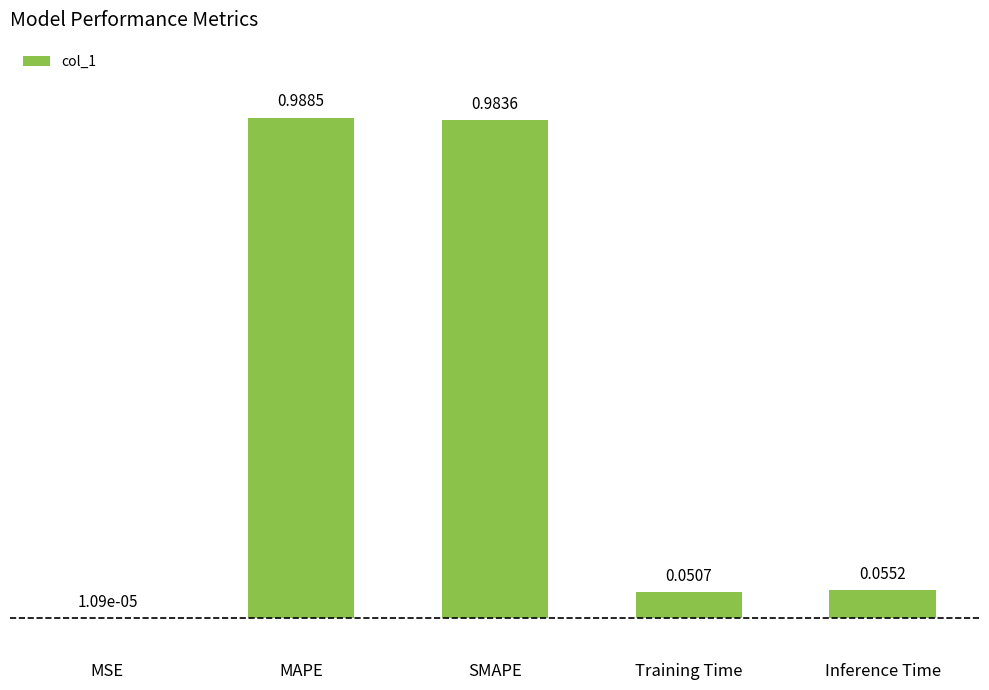

What is the sum of all values?

2.1